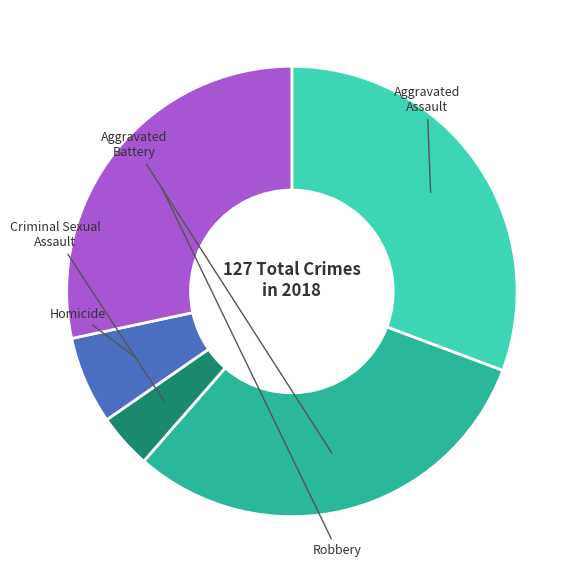

Is there a majority slice in this chart?

No